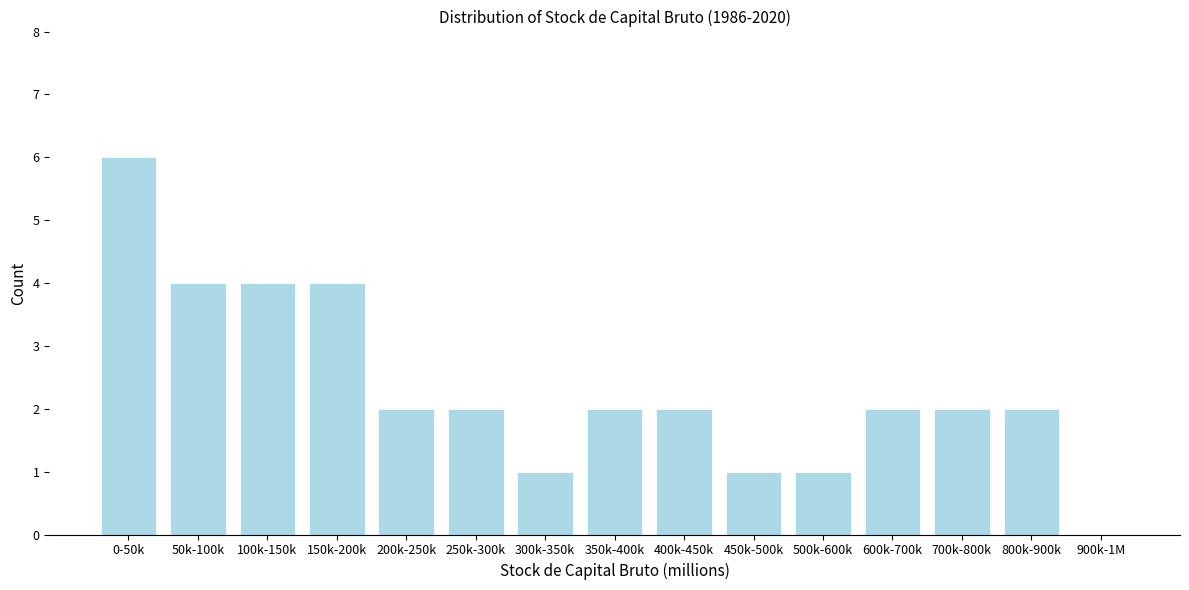

Reading left to right, list all the values displayed in this chart.

0-50k=6	50k-100k=4	100k-150k=4	150k-200k=4	200k-250k=2	250k-300k=2	300k-350k=1	350k-400k=2	400k-450k=2	450k-500k=1	500k-600k=1	600k-700k=2	700k-800k=2	800k-900k=2	900k-1M=0